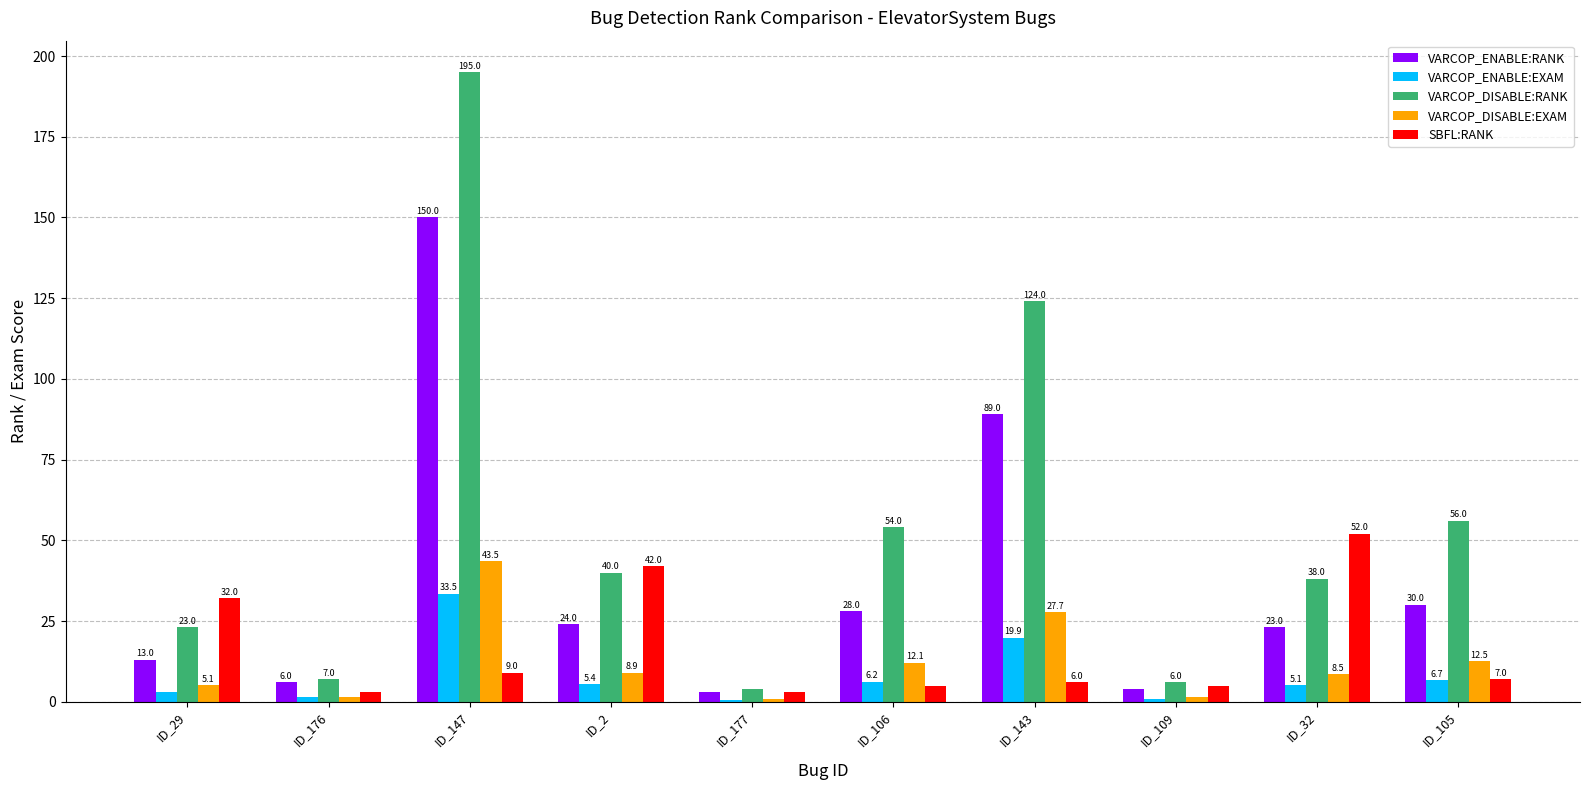

Rank the series at ID_32 from highest to lowest value.

SBFL:RANK, VARCOP_DISABLE:RANK, VARCOP_ENABLE:RANK, VARCOP_DISABLE:EXAM, VARCOP_ENABLE:EXAM